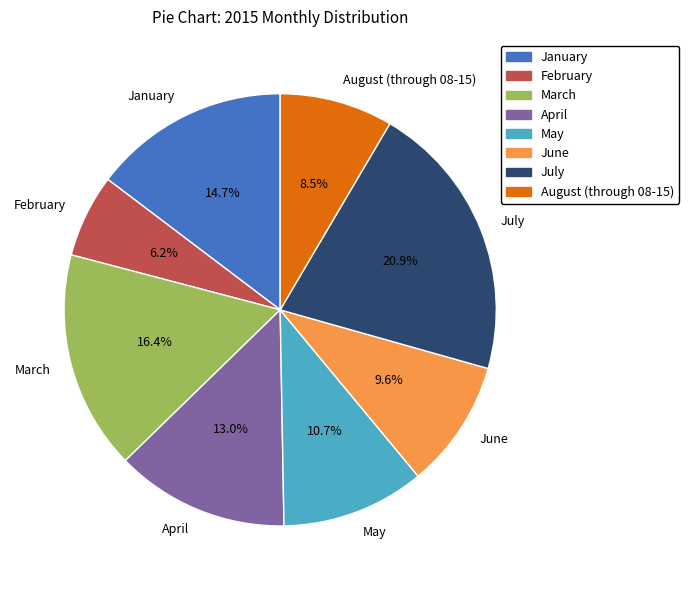

Combined, what portion of the pie is April and July?

33.9%